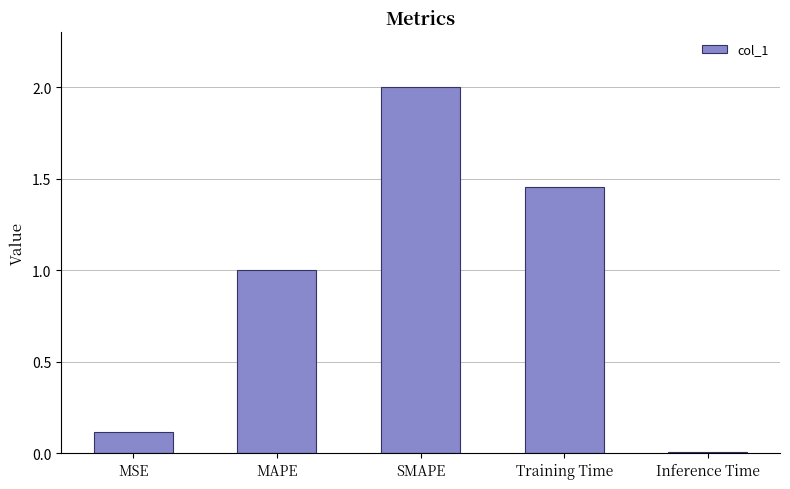

How many bars are there in total?

5